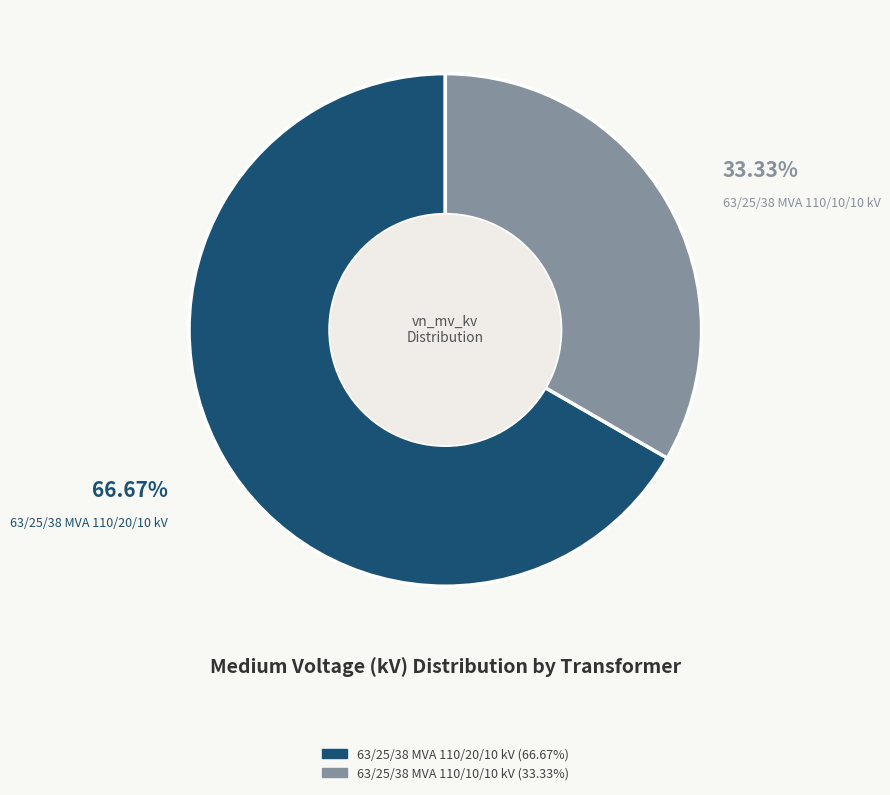

Which has a higher value, 63/25/38 MVA 110/10/10 kV or 63/25/38 MVA 110/20/10 kV?

63/25/38 MVA 110/20/10 kV